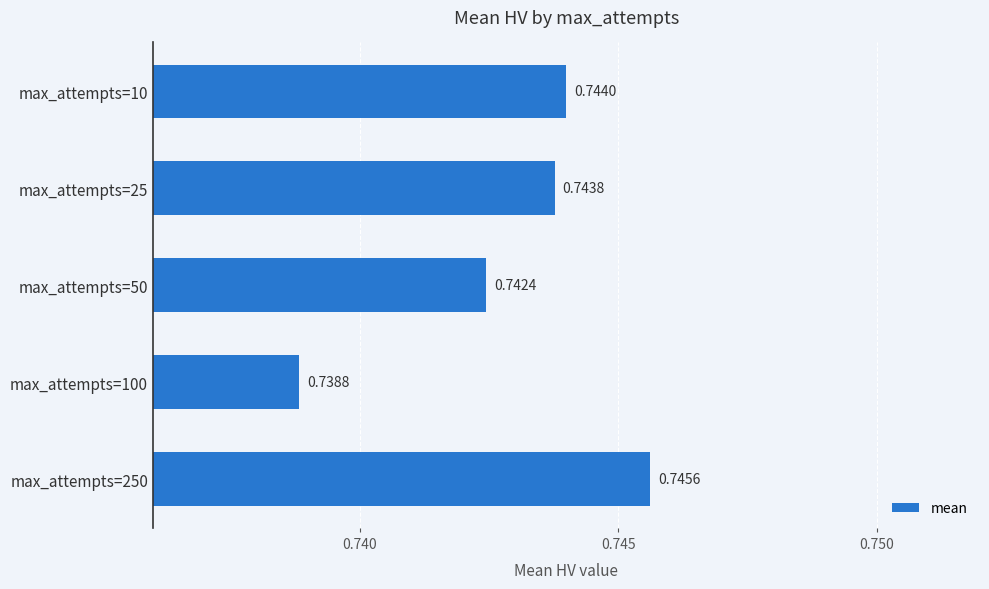

What is the sum of the values at max_attempts=50 and max_attempts=250?

1.5